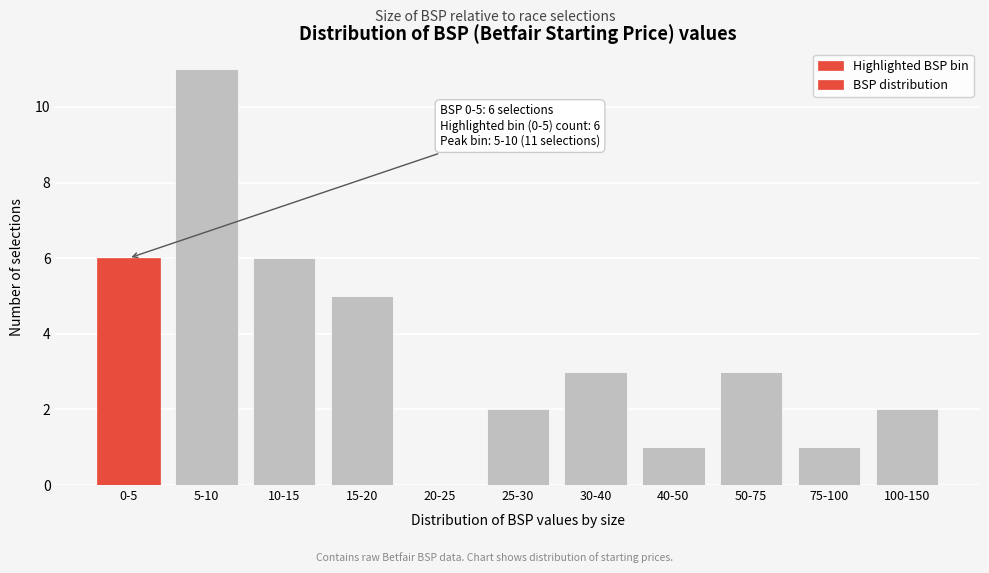

Reading right to left, list all the values displayed in this chart.

100-150=2	75-100=1	50-75=3	40-50=1	30-40=3	25-30=2	20-25=0	15-20=5	10-15=6	5-10=11	0-5=6